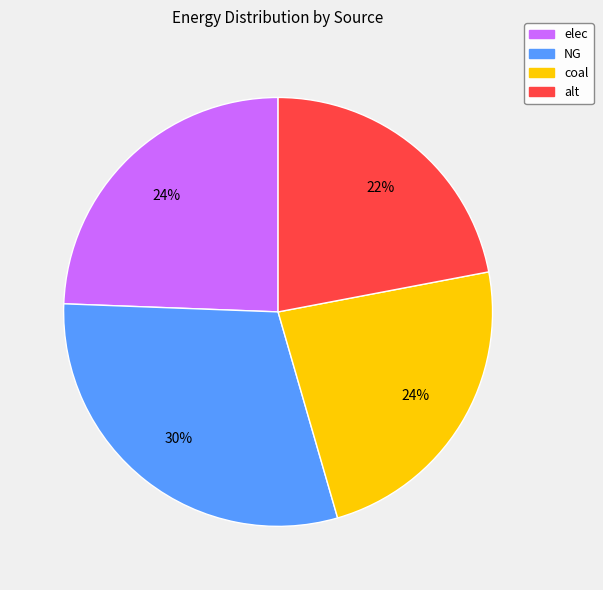

To the nearest percent, what is the difference between the largest and smallest slice percentages?

8%